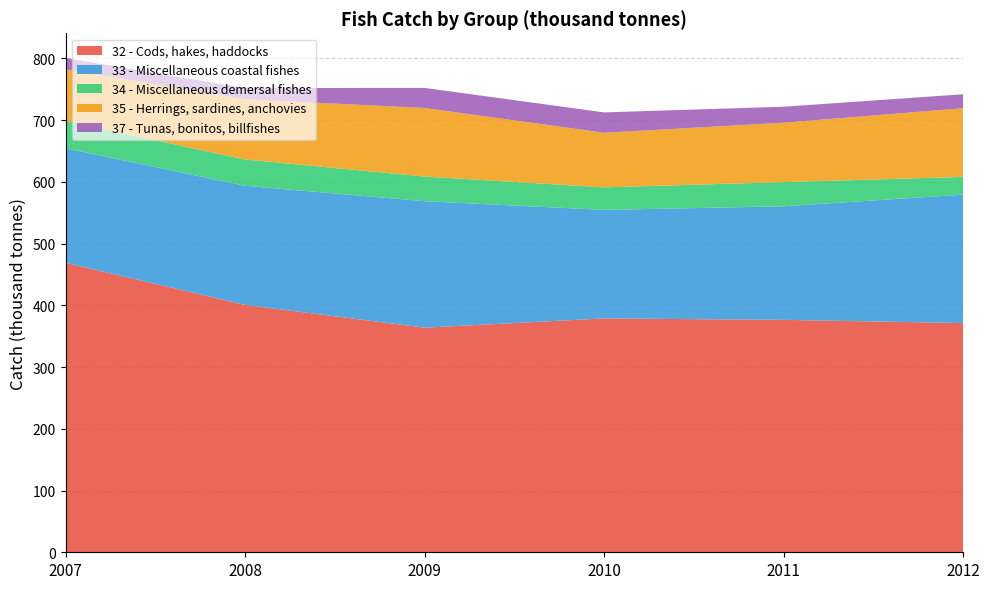

Reading left to right, list all the values displayed in this chart.

32 - Cods, hakes, haddocks: 2007=468.9	2008=400.7	2009=363.8	2010=378.8	2011=376.5	2012=371.3
33 - Miscellaneous coastal fishes: 2007=185.6	2008=193.0	2009=204.9	2010=175.8	2011=183.9	2012=208.0
34 - Miscellaneous demersal fishes: 2007=44.2	2008=42.6	2009=39.9	2010=36.5	2011=39.2	2012=28.7
35 - Herrings, sardines, anchovies: 2007=83.8	2008=97.5	2009=111.0	2010=88.5	2011=96.2	2012=111.4
37 - Tunas, bonitos, billfishes: 2007=18.2	2008=18.2	2009=32.5	2010=33.0	2011=25.9	2012=22.6